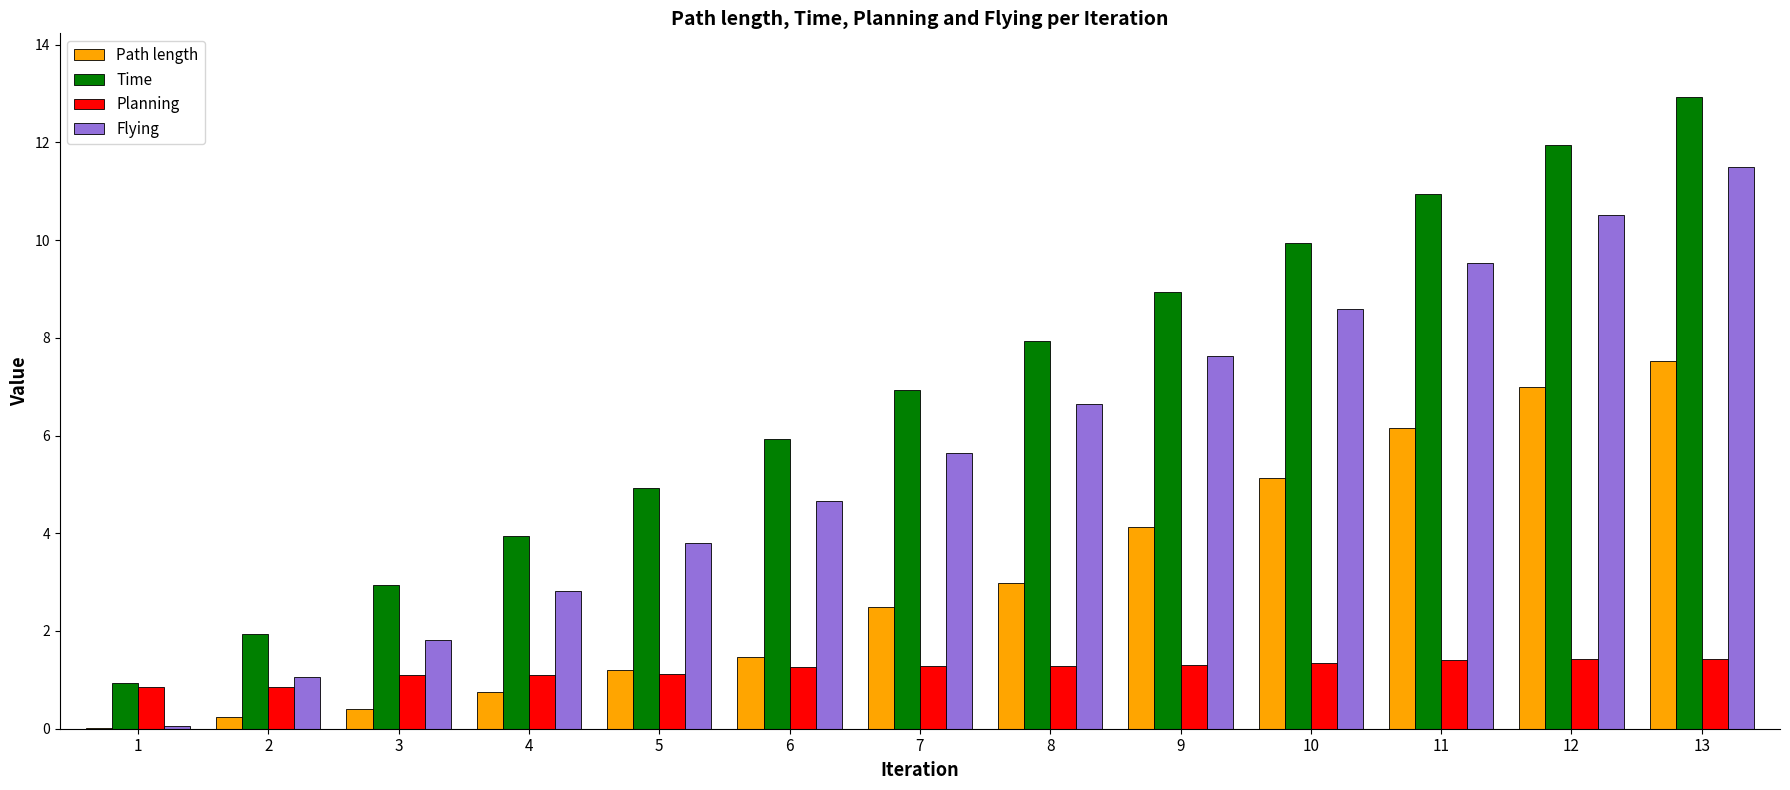

The Time series shows 3.5 at 12. True or false?

False